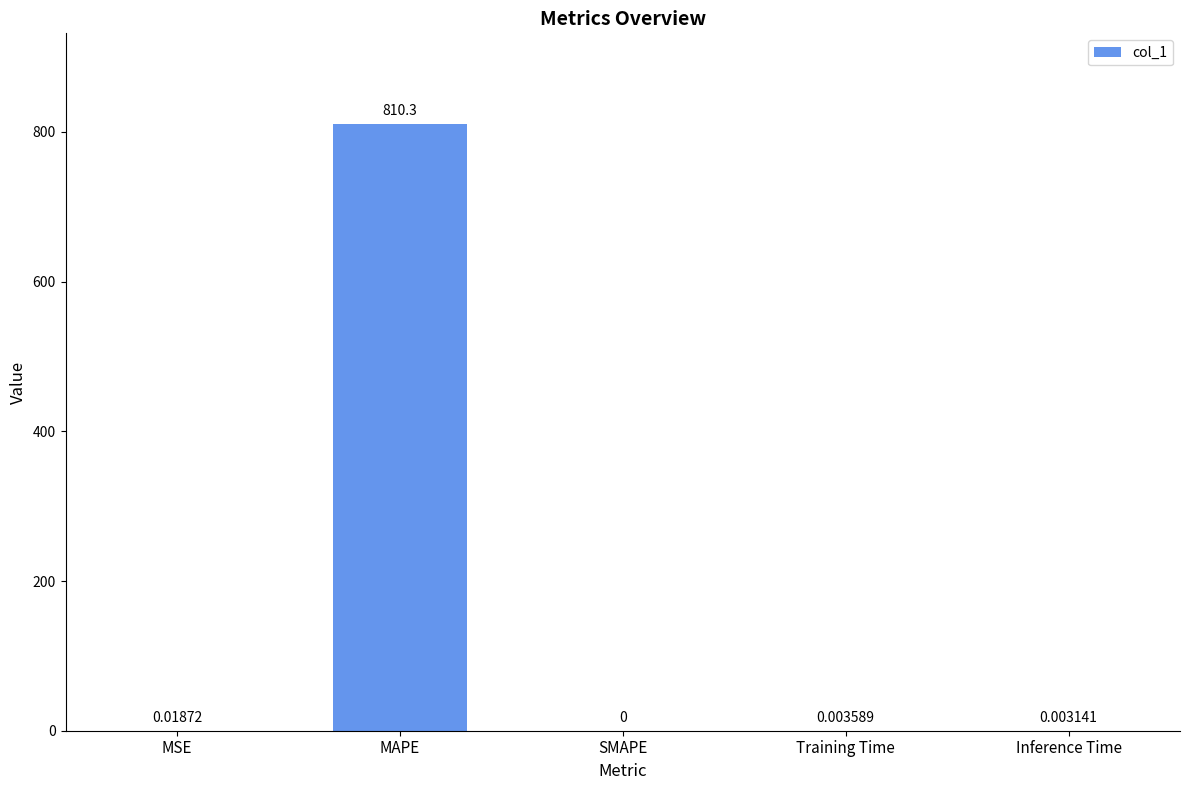

What is the sum of all values?

810.3